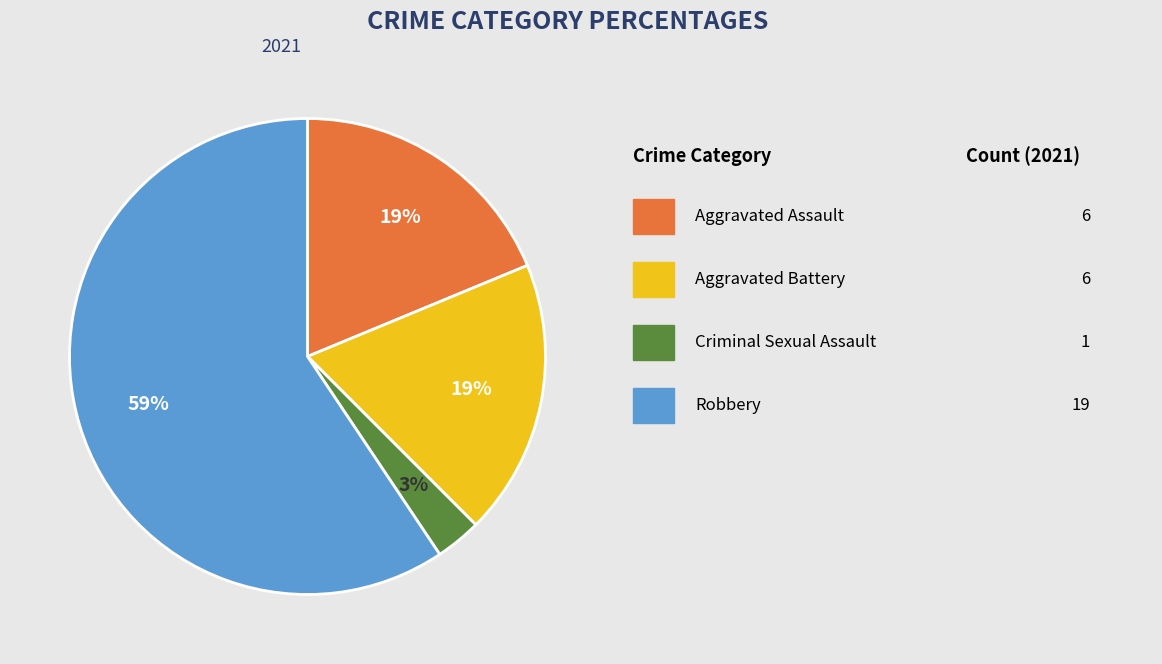

How many segments does this pie chart have?

4